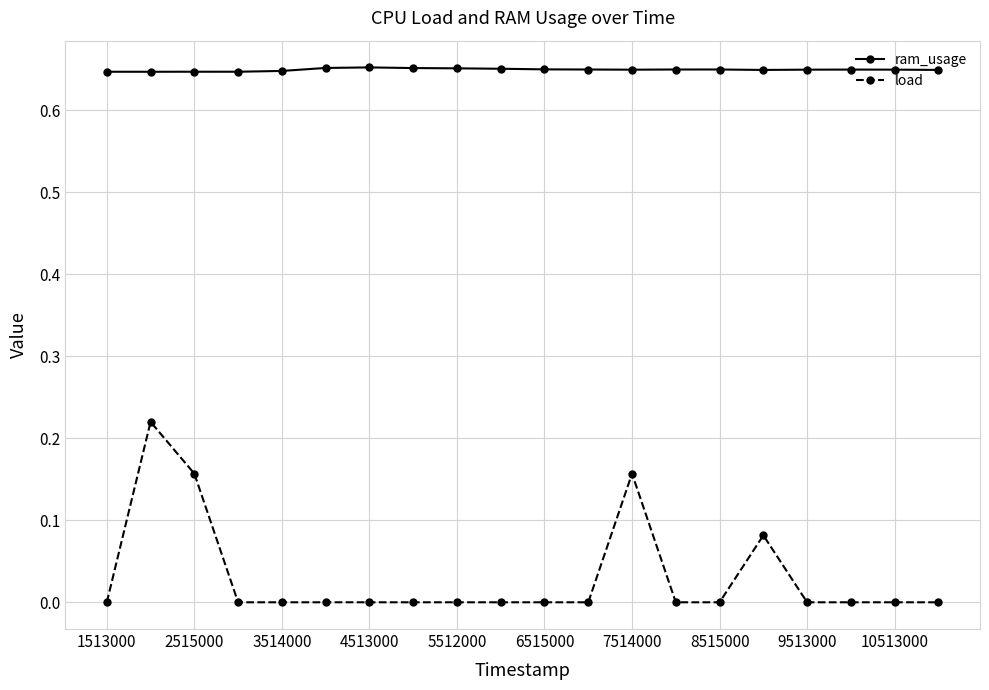

Which series has the largest total across all categories?

ram_usage